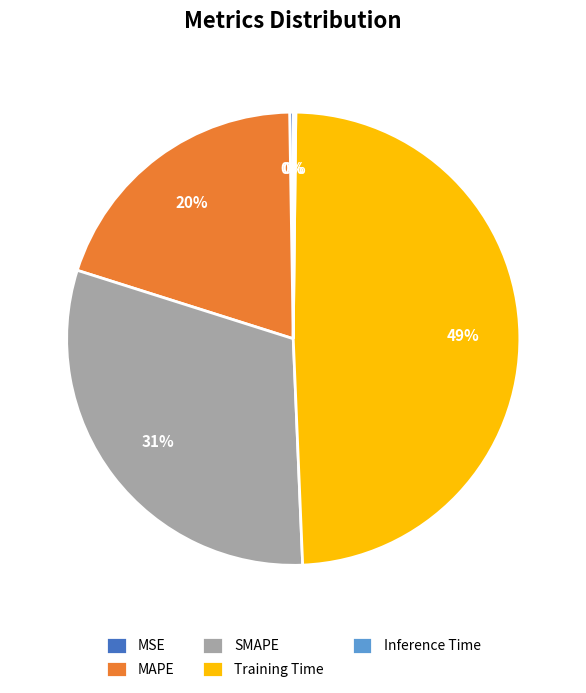

Does any single category account for the majority?

No